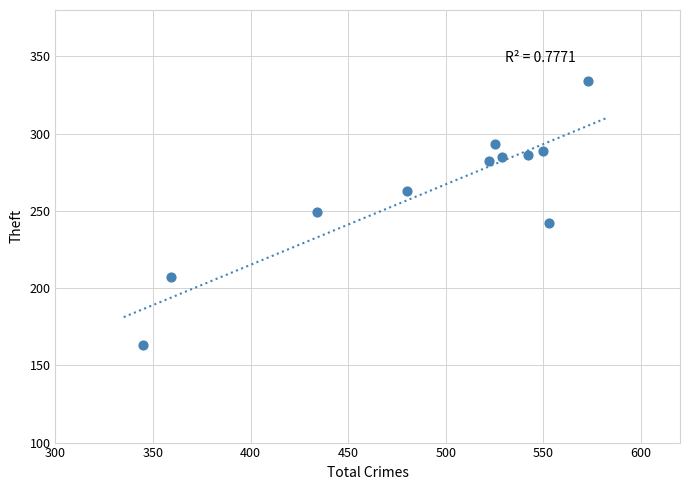

What is the range of X values (max minus min)?

228